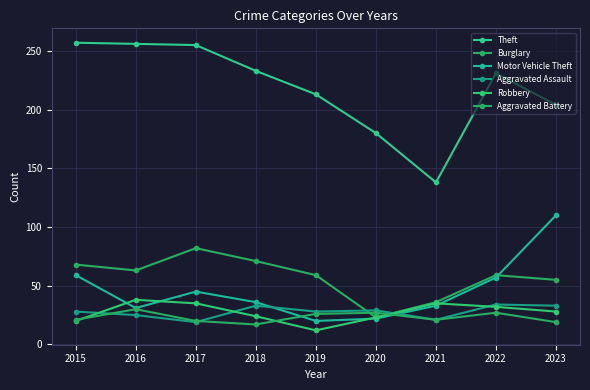

How many lines are shown in the chart?

6